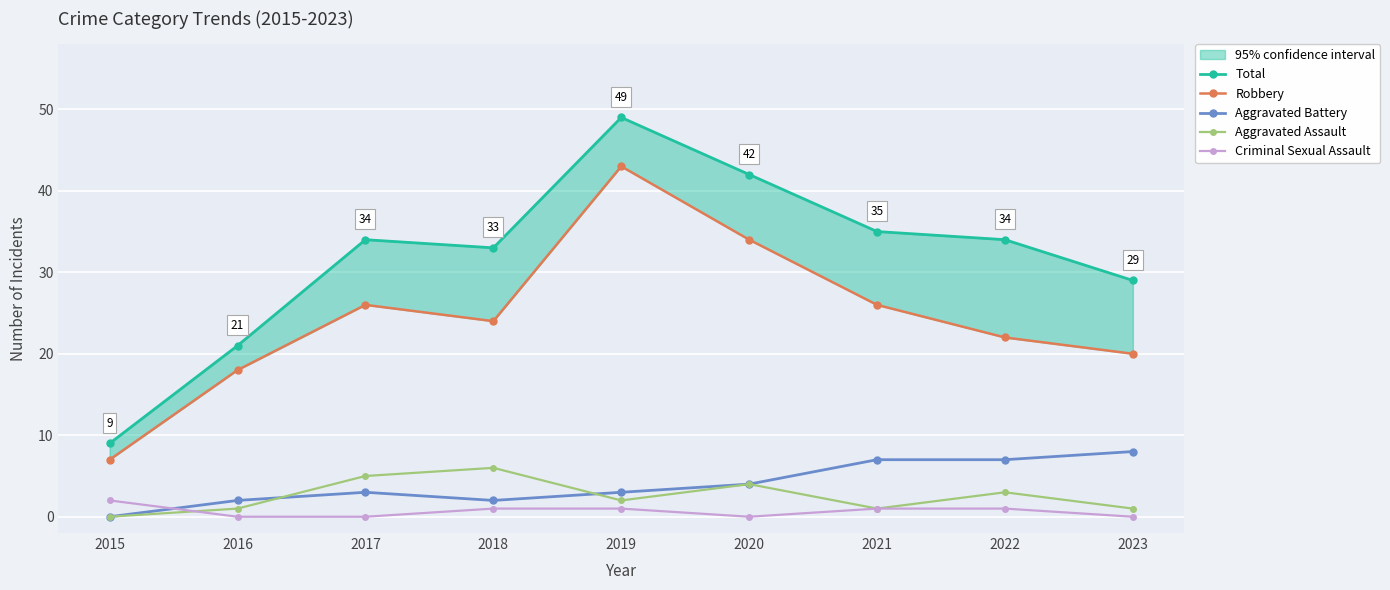

Which label corresponds to the smallest value in the chart?

2015